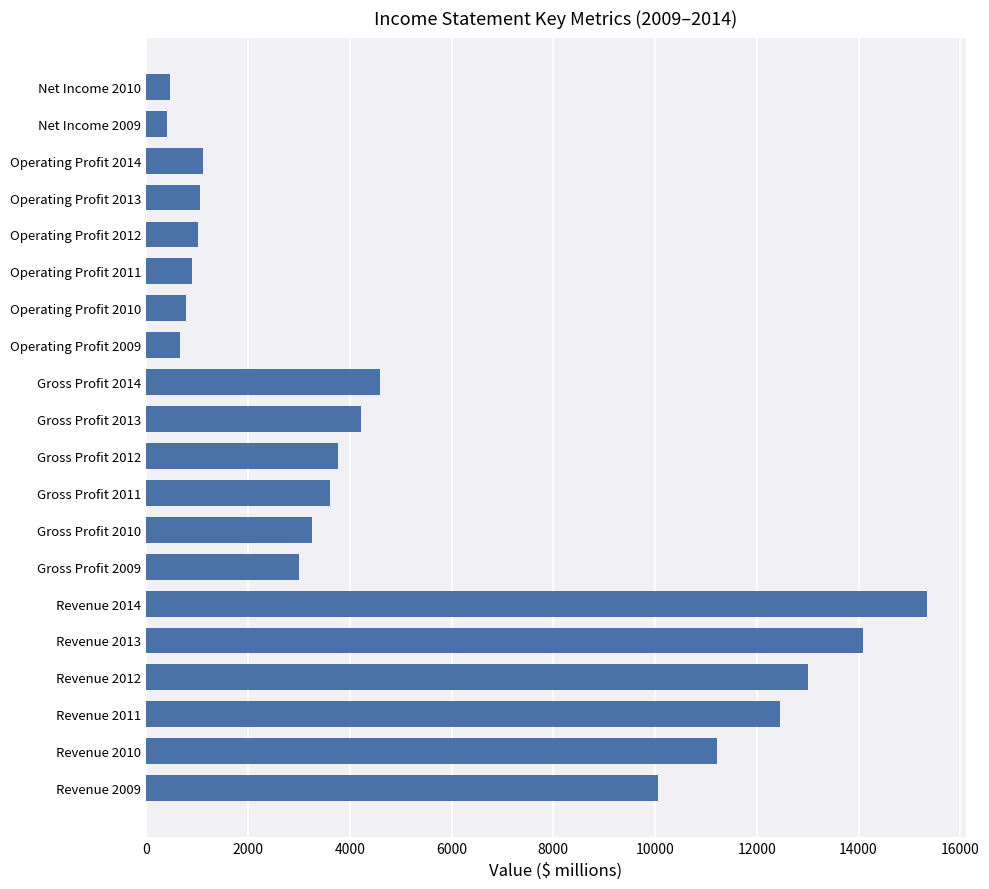

Between Net Income 2009 and Gross Profit 2010, which is larger?

Gross Profit 2010